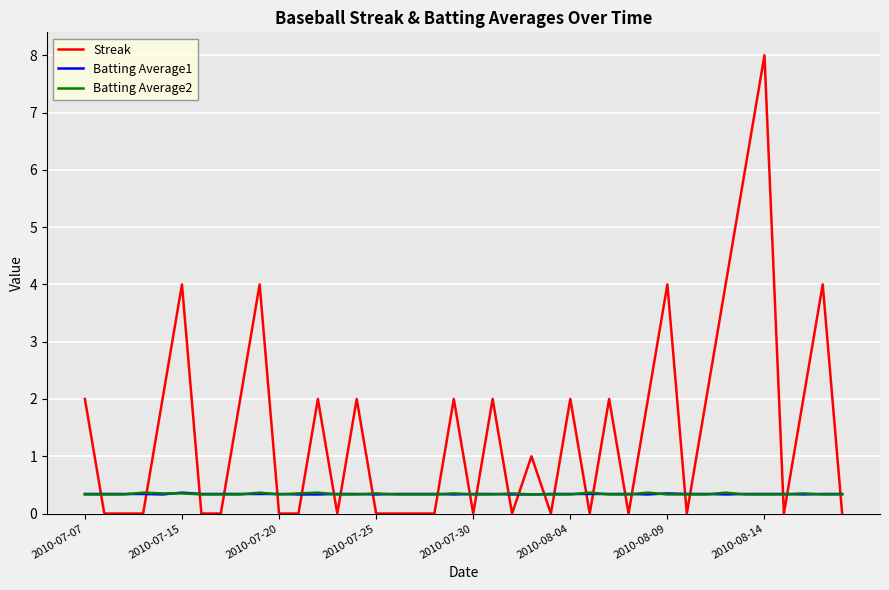

Does the chart display data point markers on the line(s)?

No